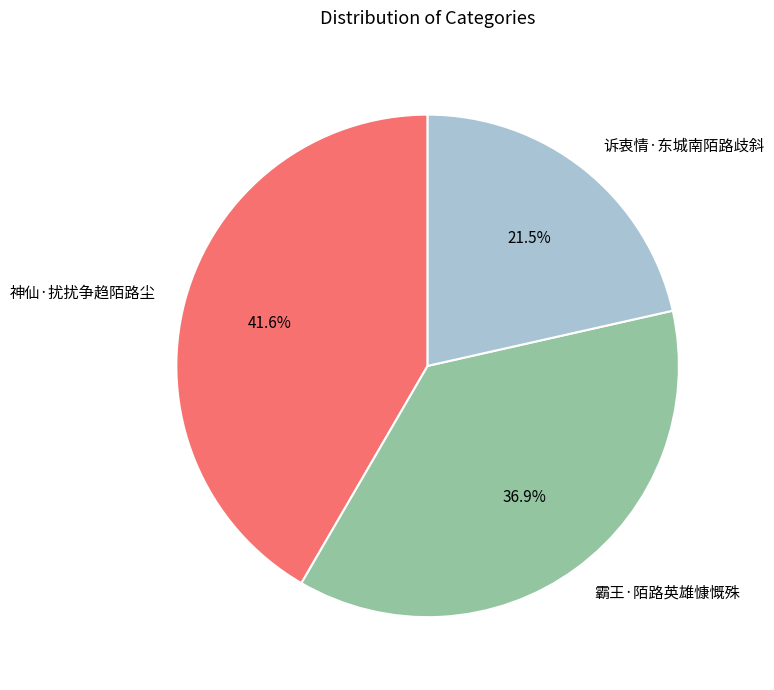

Which slice is the smallest?

诉衷情·东城南陌路歧斜